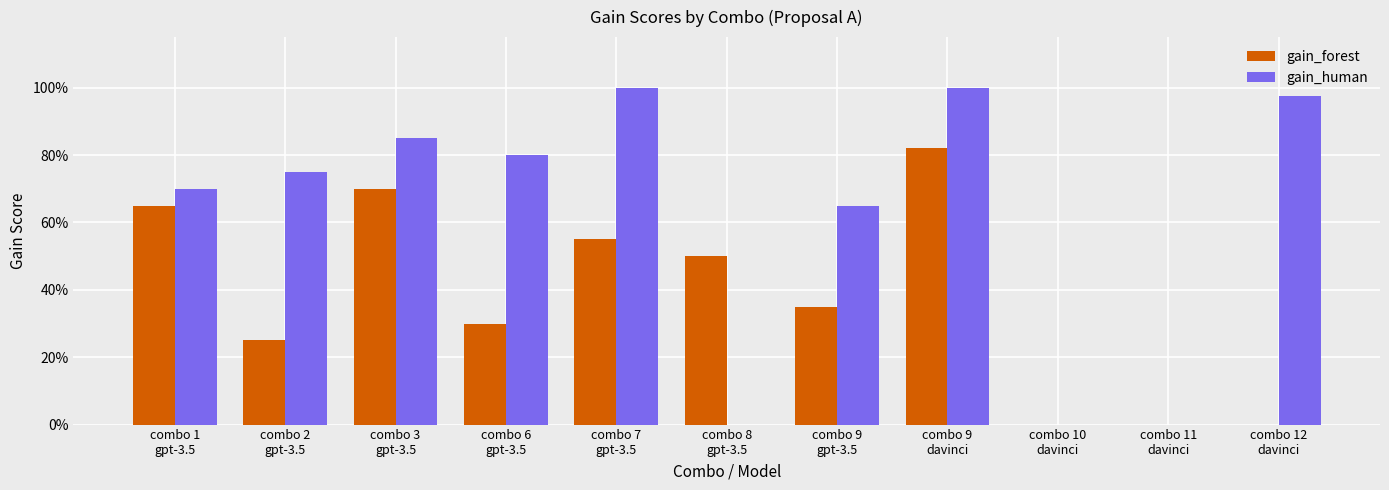

The value of gain_forest at combo 2
gpt-3.5 is 0.1. True or false?

False